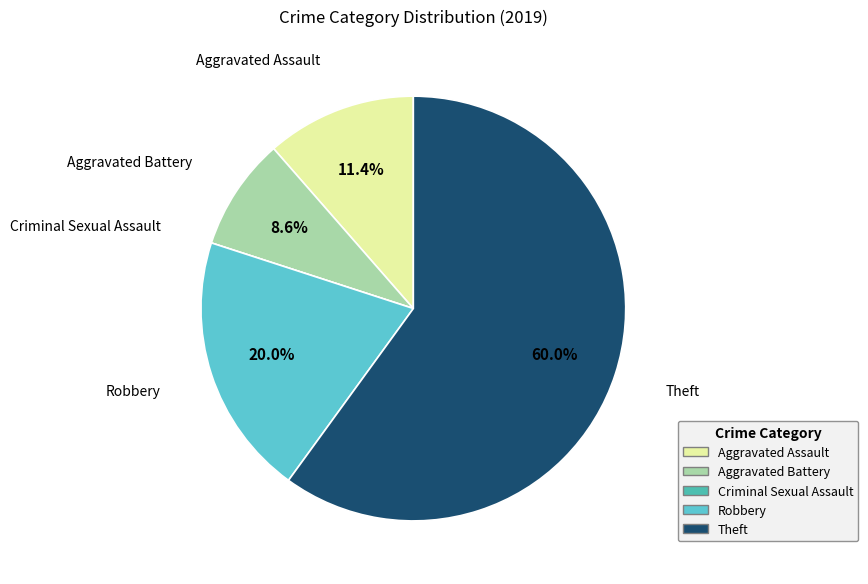

Is Theft the majority of the pie?

Yes